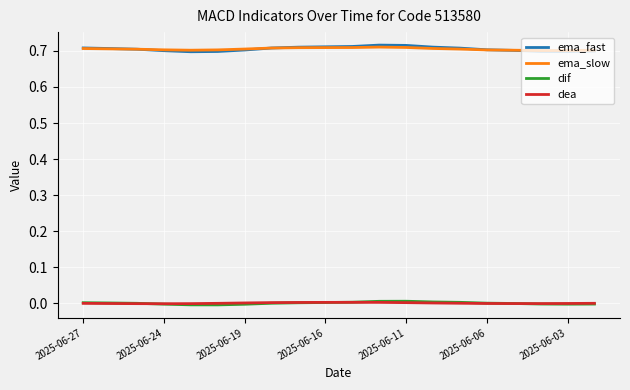

True or false: dea and ema_slow intersect in this chart.

False